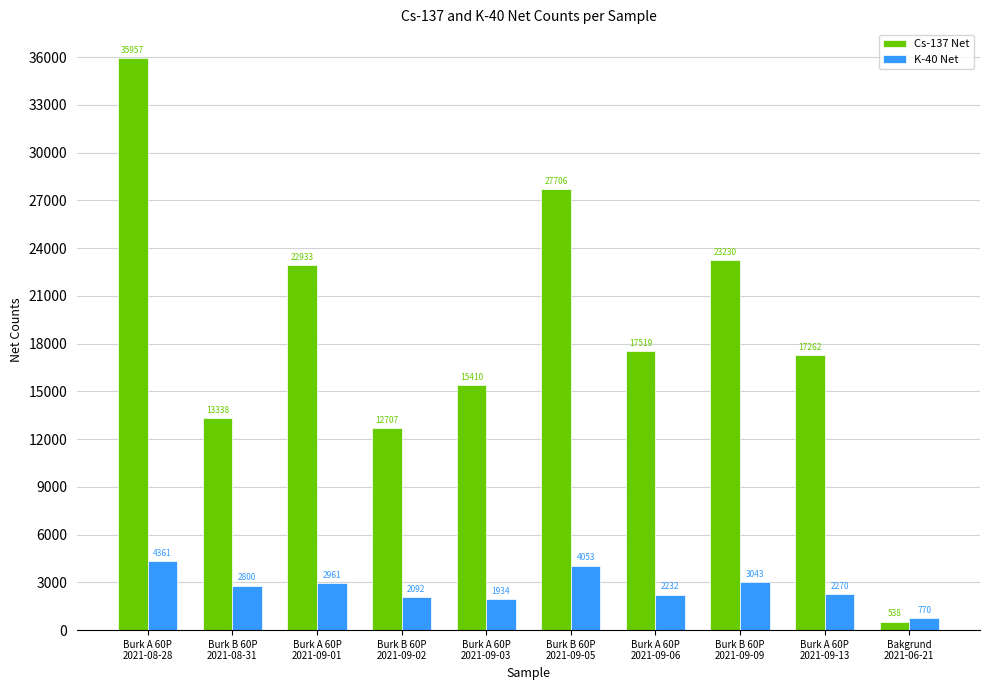

What is the sum of all K-40 Net values?

26516